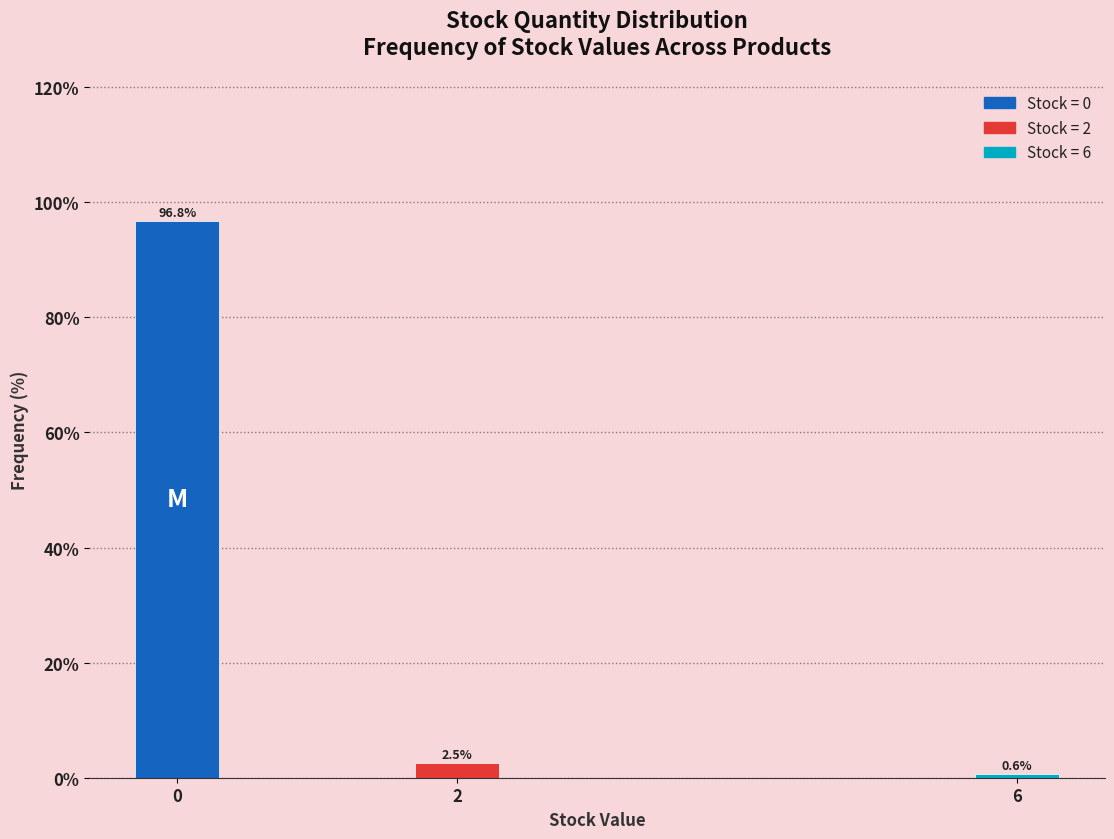

Reading left to right, what are all the values shown in this chart?

0=96.8	2=2.5	6=0.6